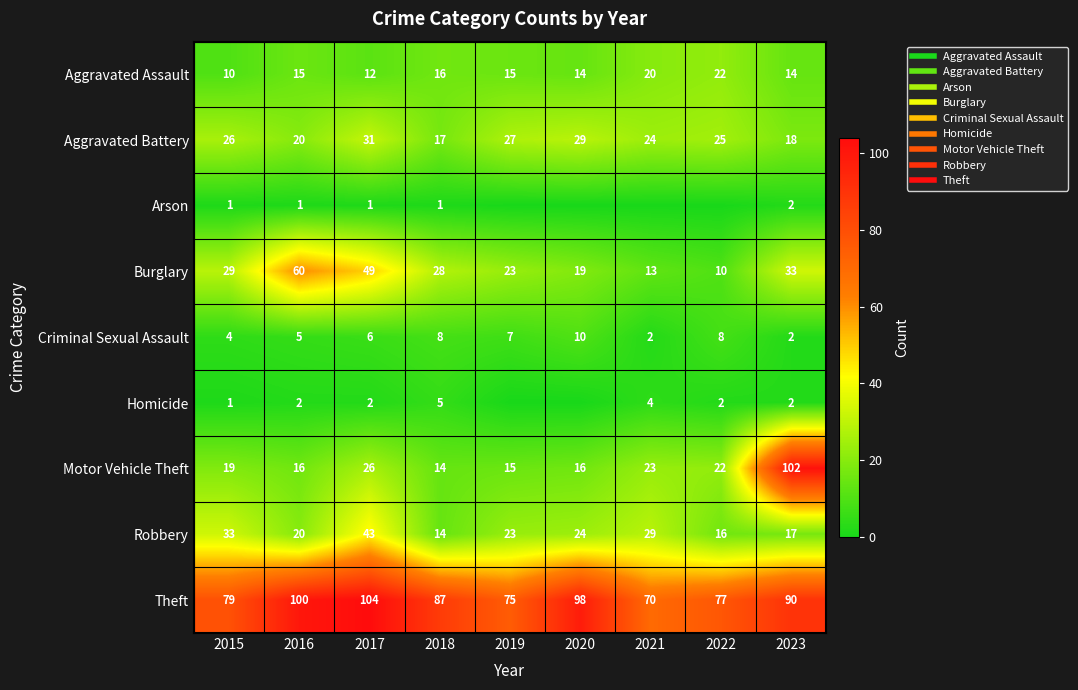

How many positive values does the Arson series have?

5